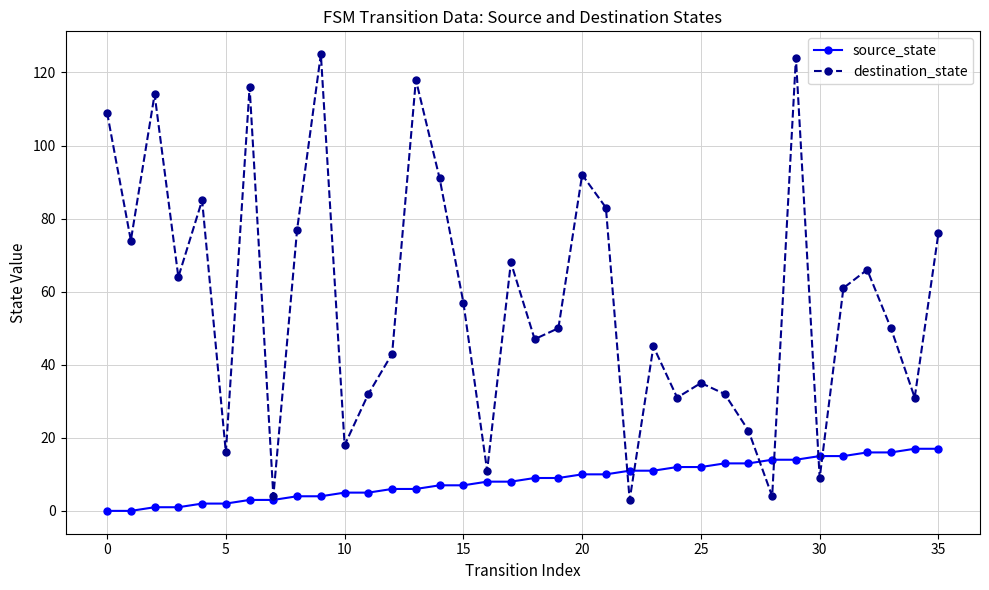

How many interior local valleys does the destination_state series have?

12